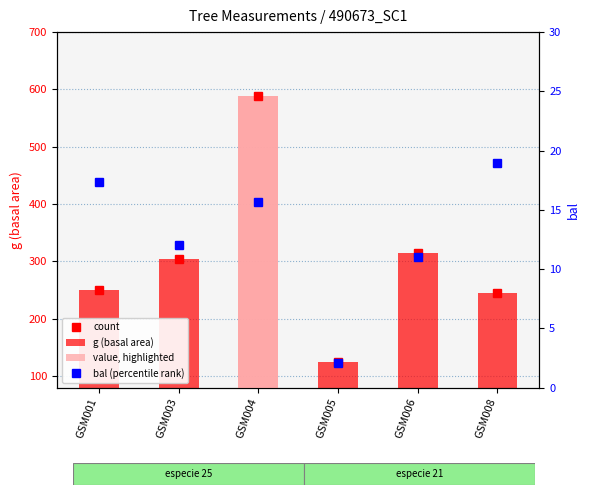

Is it true that g (basal area) equals 388.2 at GSM008?

False